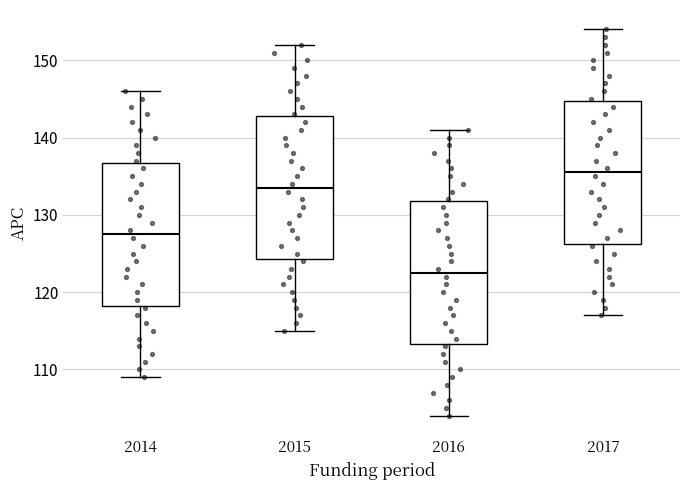

Reading left to right, transcribe this box plot: for each box, give where its median line is, the range the box spans, and where its two whiskers end, as read against the y-axis. The values are not printed on the chart, so give them approximately, as read against the axis.

2014: median 128, box 118 to 137, whiskers 109 to 146
2015: median 134, box 124 to 143, whiskers 115 to 152
2016: median 123, box 113 to 132, whiskers 104 to 141
2017: median 136, box 126 to 145, whiskers 117 to 154